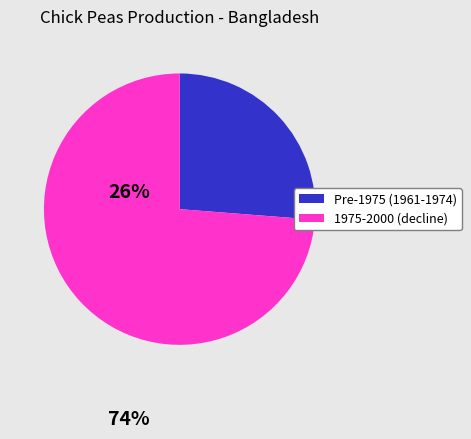

Is there any slice that represents more than half of the pie?

Yes